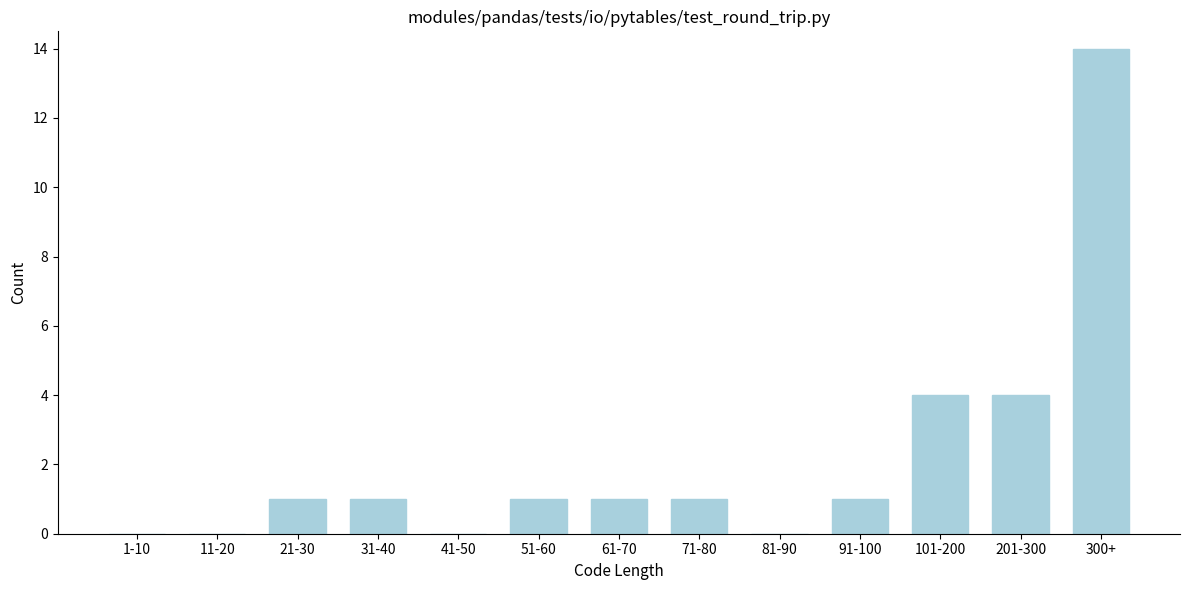

Reading left to right, list all the values displayed in this chart.

1-10=0	11-20=0	21-30=1	31-40=1	41-50=0	51-60=1	61-70=1	71-80=1	81-90=0	91-100=1	101-200=4	201-300=4	300+=14